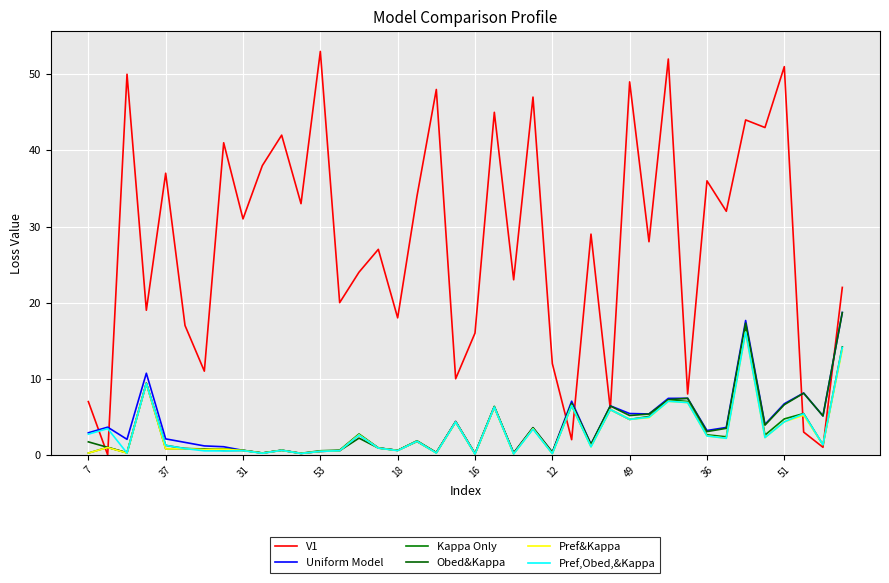

What is the difference between the second highest and minimum values in the Obed&Kappa series?

17.2